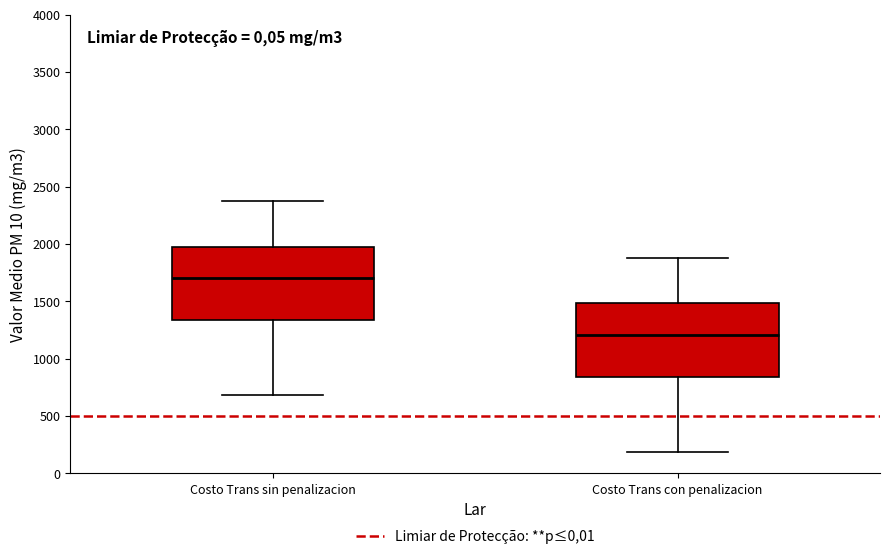

Where does the median line of the box for Costo Trans sin penalizacion sit on the y-axis? The values are not printed on the chart, so give them approximately, as read against the axis.

1700